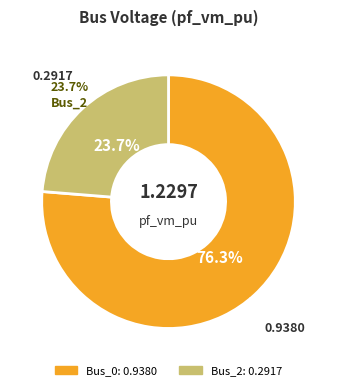

To the nearest percent, what is the difference between the largest and smallest slice percentages?

53%